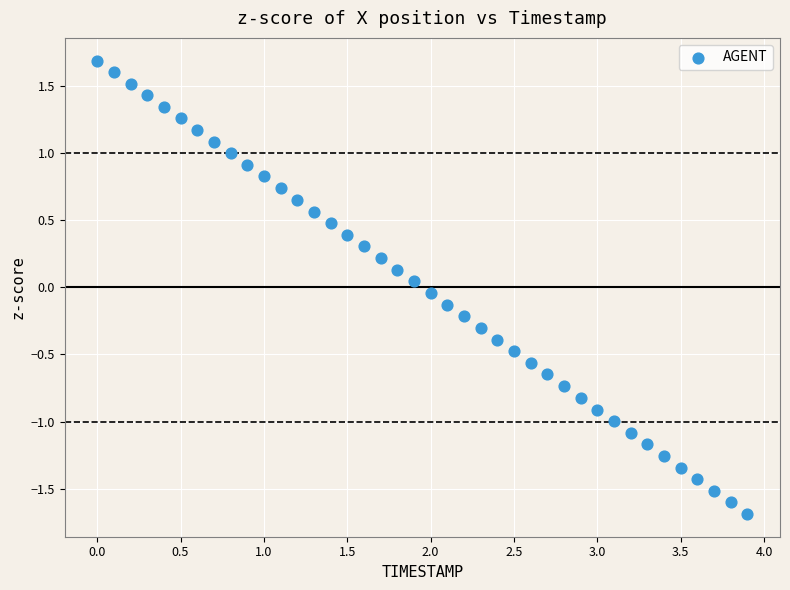

What is the range of X values (max minus min)?

3.9